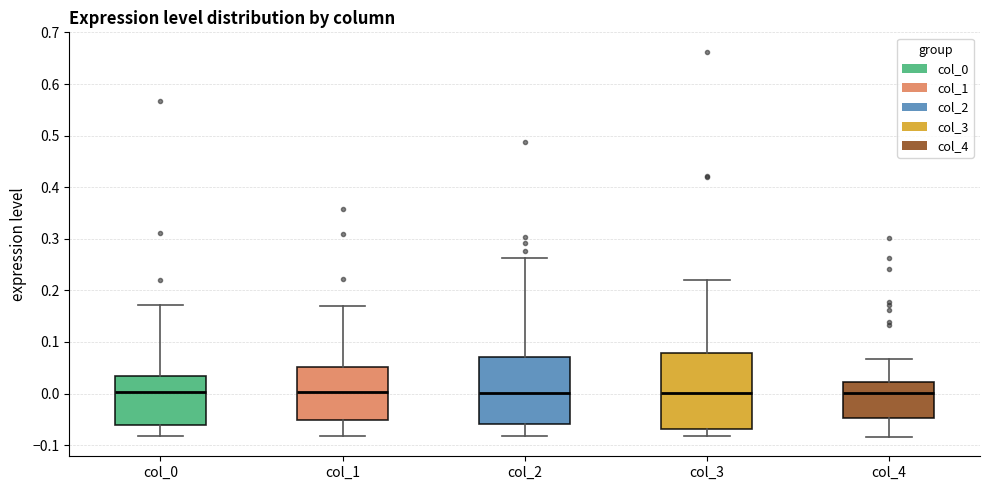

Reading left to right, read every box against the y-axis: the position of its median line, the range the box covers, and the ends of its whiskers. The values are not printed on the chart, so give them approximately, as read against the axis.

col_0: median 0.00, box -0.06 to 0.03, whiskers -0.08 to 0.17
col_1: median 0.00, box -0.05 to 0.05, whiskers -0.08 to 0.17
col_2: median 0.00, box -0.06 to 0.07, whiskers -0.08 to 0.26
col_3: median 0.00, box -0.07 to 0.08, whiskers -0.08 to 0.22
col_4: median 0.00, box -0.05 to 0.02, whiskers -0.08 to 0.07